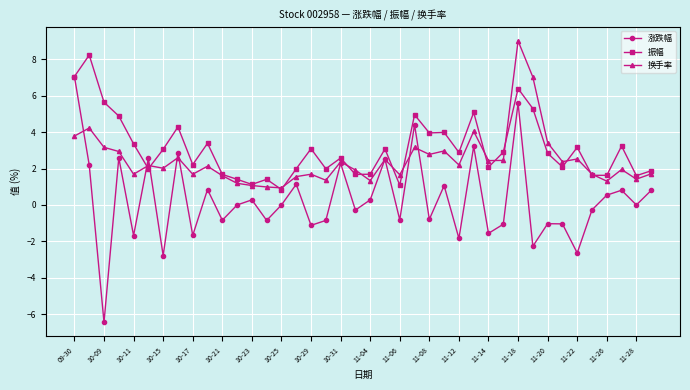

What is the lowest value of the 换手率 series?

0.9